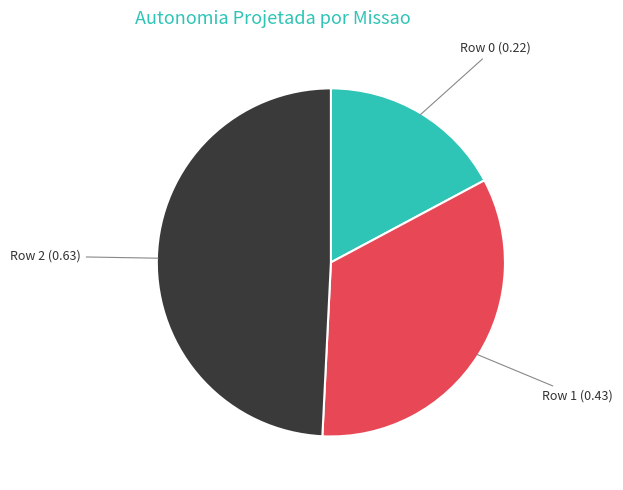

Is it true that Row 2 is 49% of the pie?

True